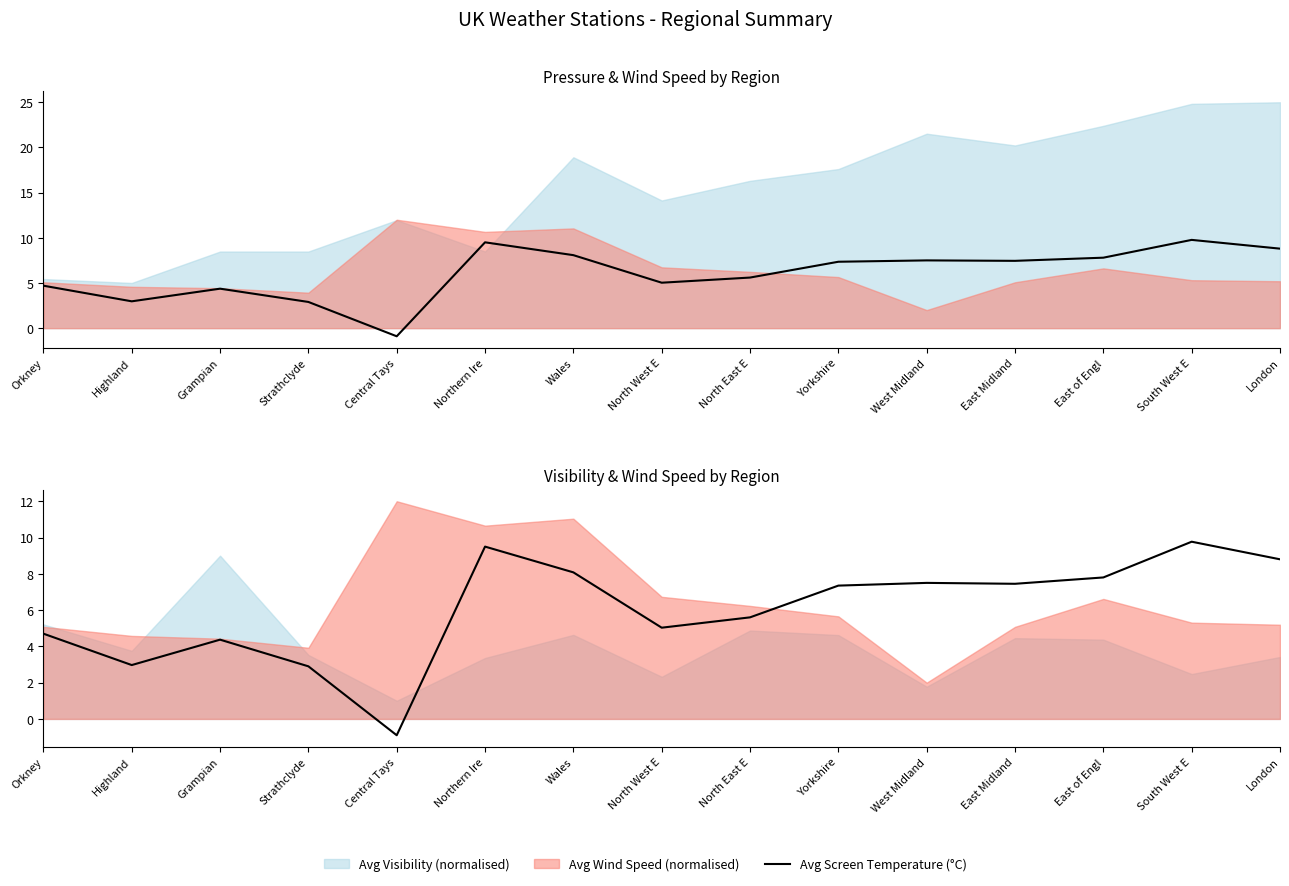

What position from the left is Yorkshire?

10